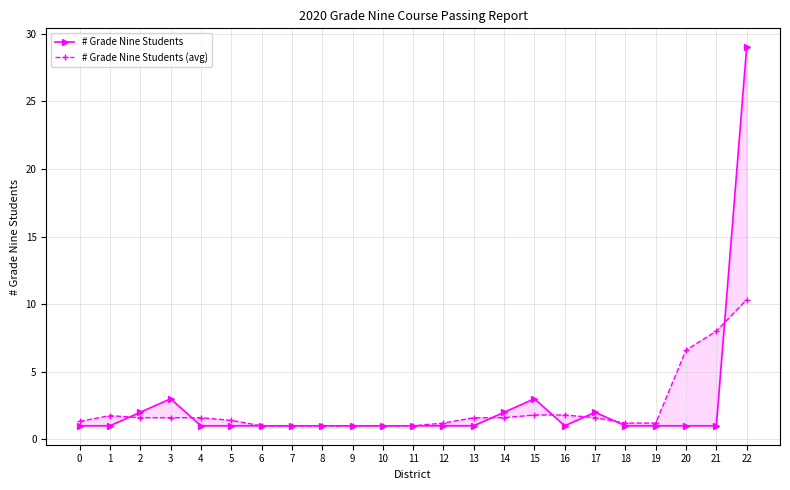

What value does the # Grade Nine Students series have at 19?

1.0